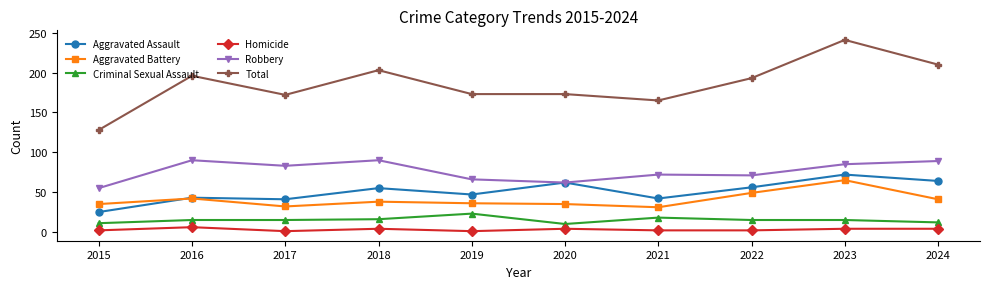

True or false: Total and Homicide intersect in this chart.

False